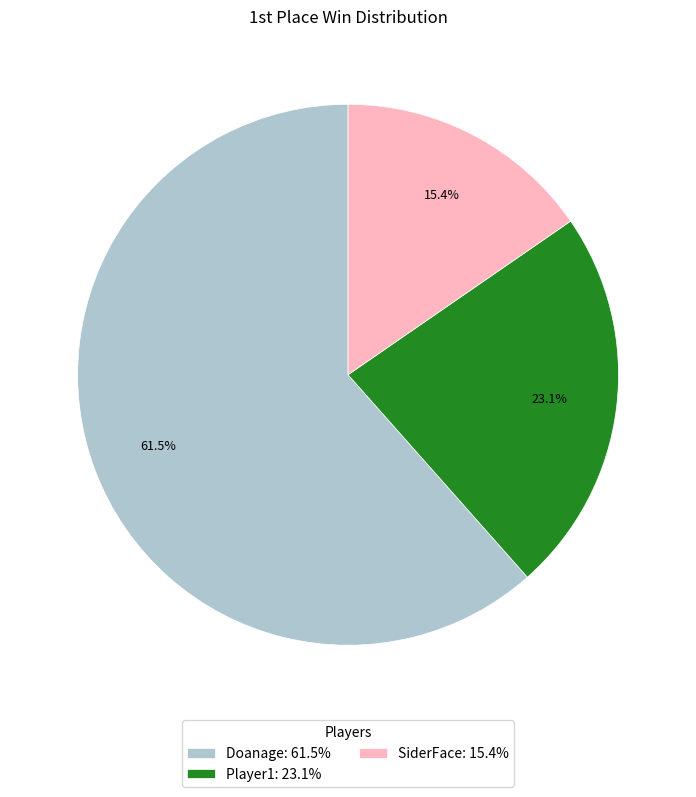

To the nearest percent, what is the combined percentage of Doanage and Player1?

85%